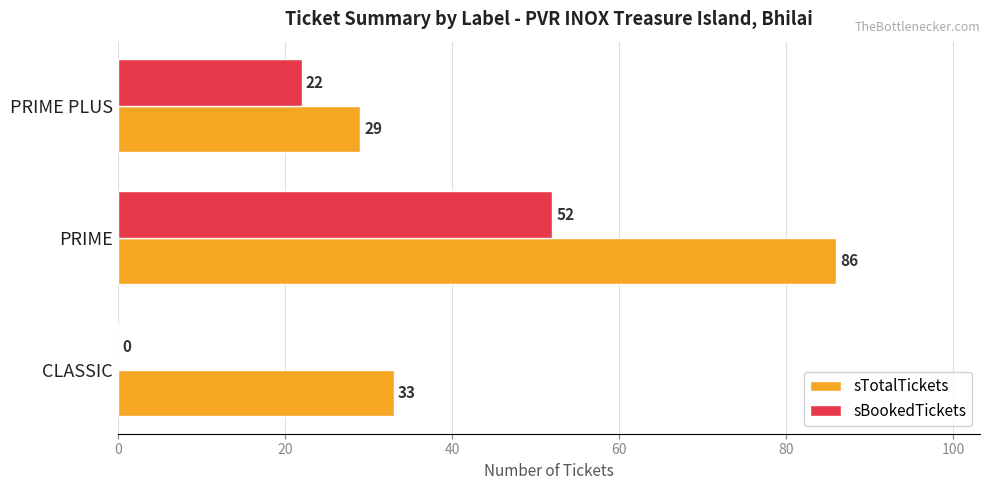

The sBookedTickets series shows 22 at PRIME PLUS. True or false?

True